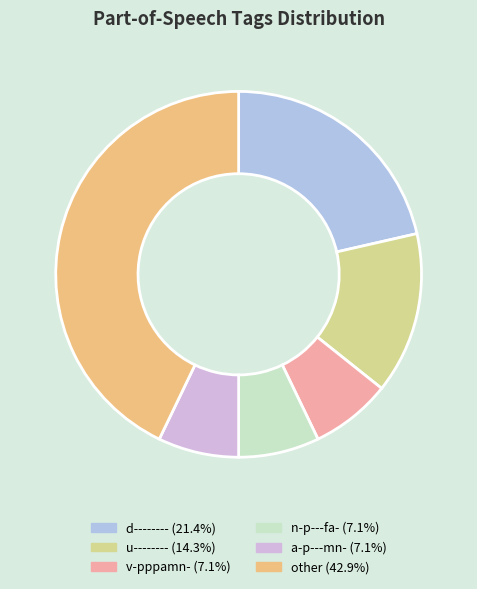

Count the number of slices in the pie.

6